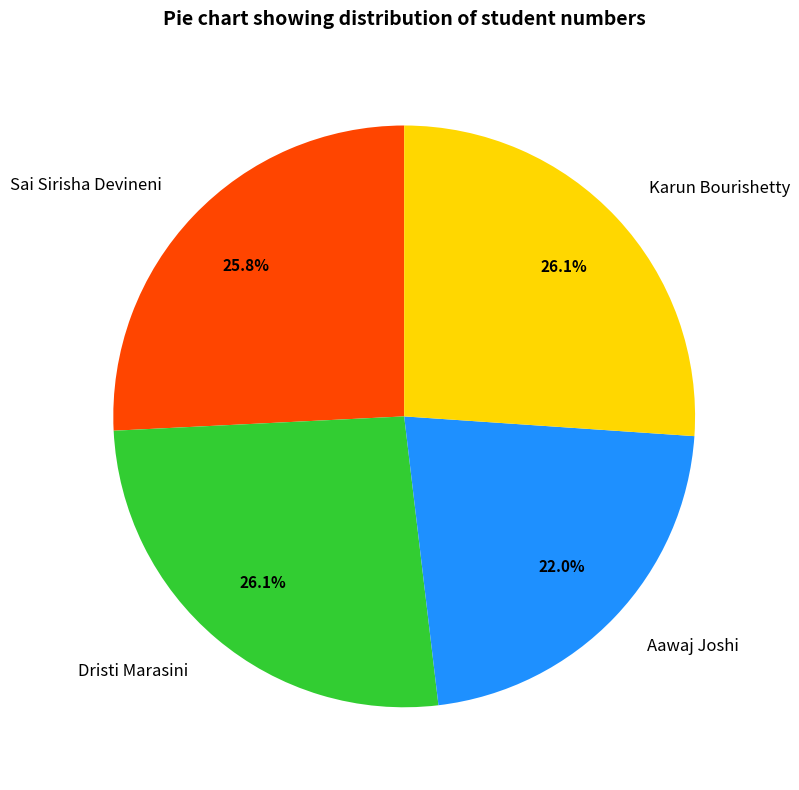

Do Aawaj Joshi and Sai Sirisha Devineni together represent more than half of the pie?

No